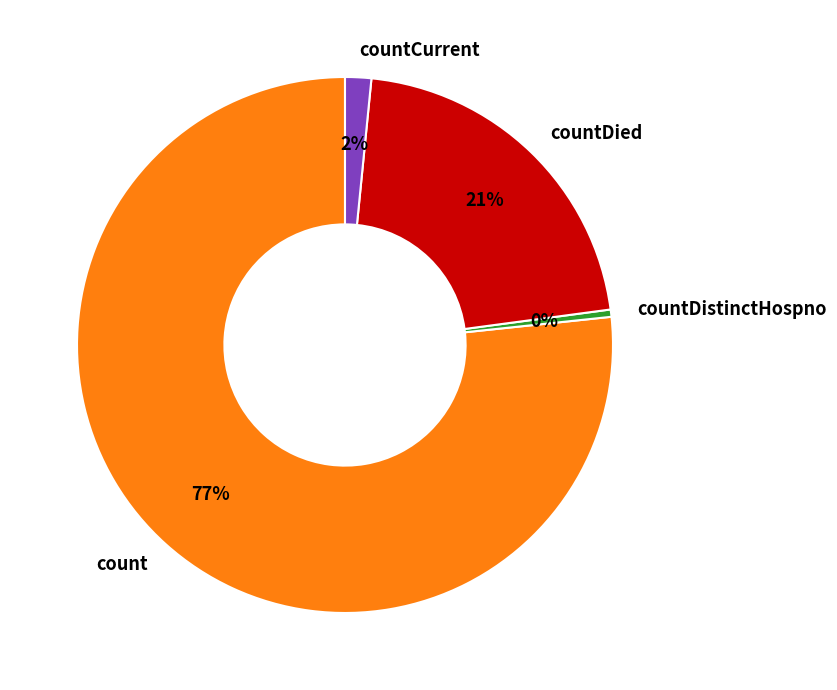

What is the majority slice?

count